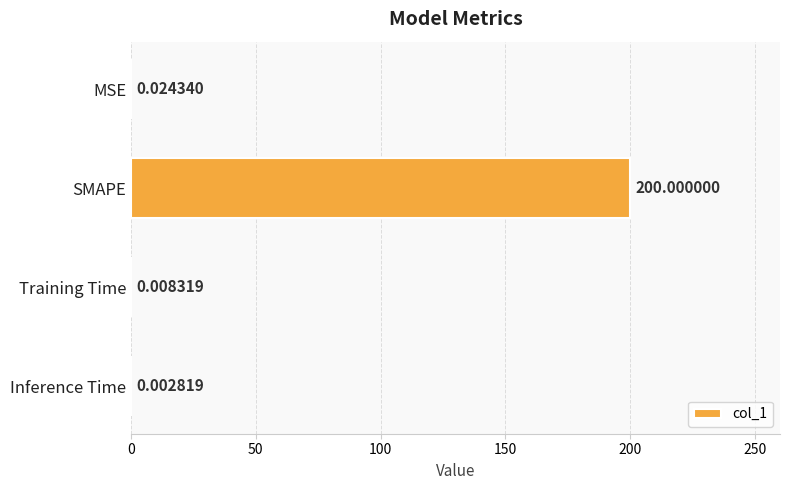

Where is the data nearest to the value 100?

MSE